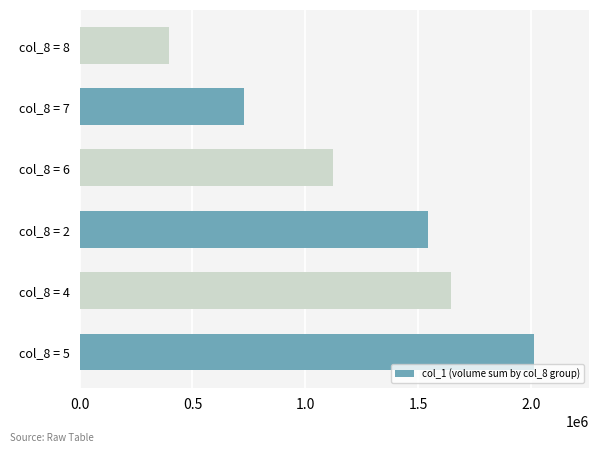

Which has a higher value, col_8 = 5 or col_8 = 2?

col_8 = 5